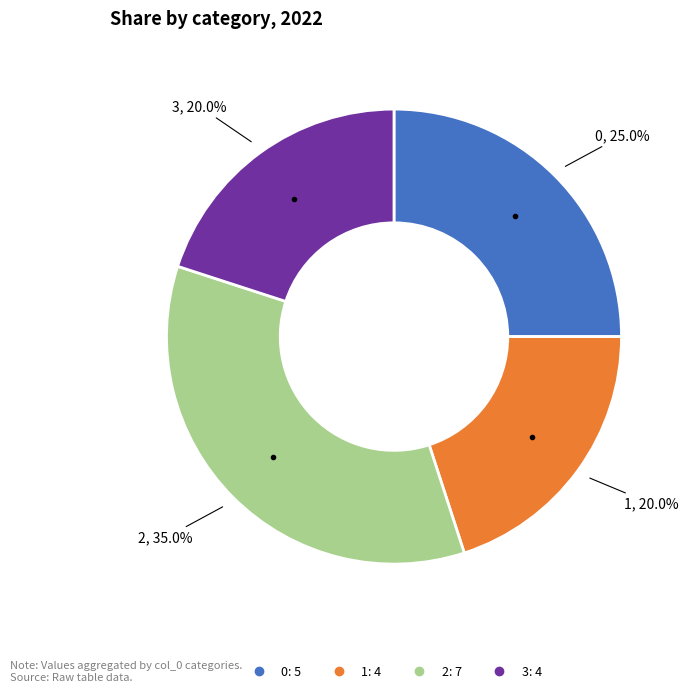

To the nearest percent, what is the average slice percentage?

25%